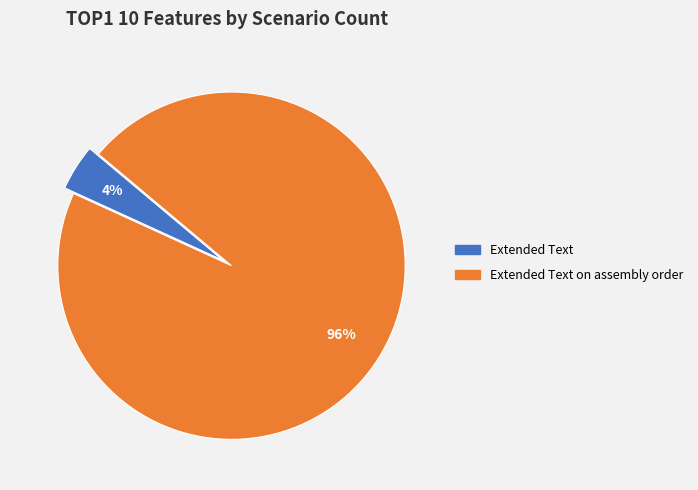

To the nearest percent, what is the average slice percentage?

50%